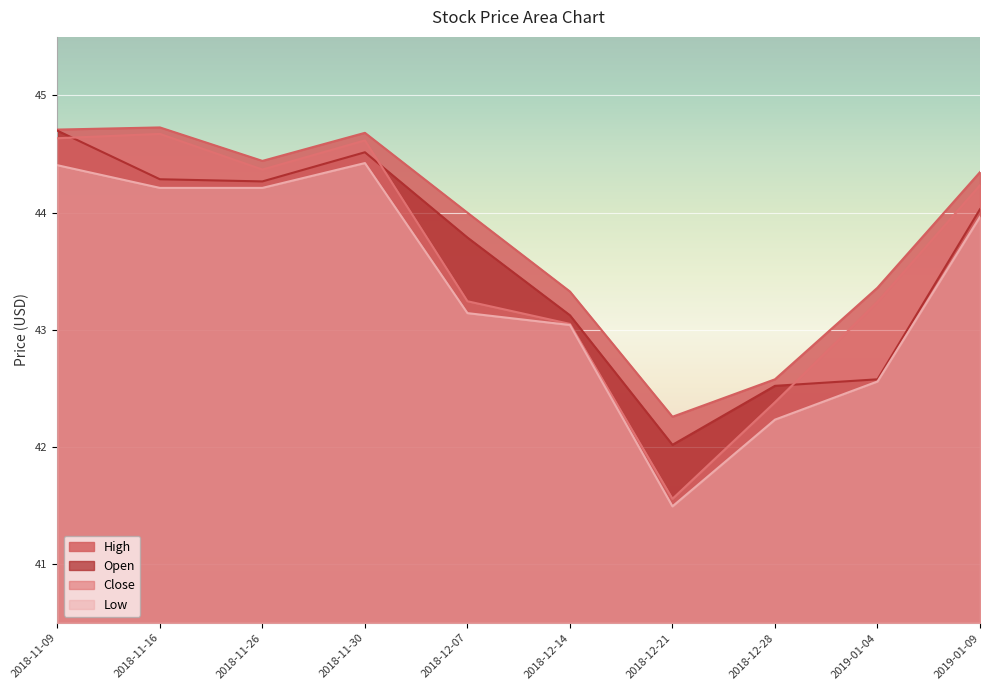

How many intersections are there between Open and Close?

3